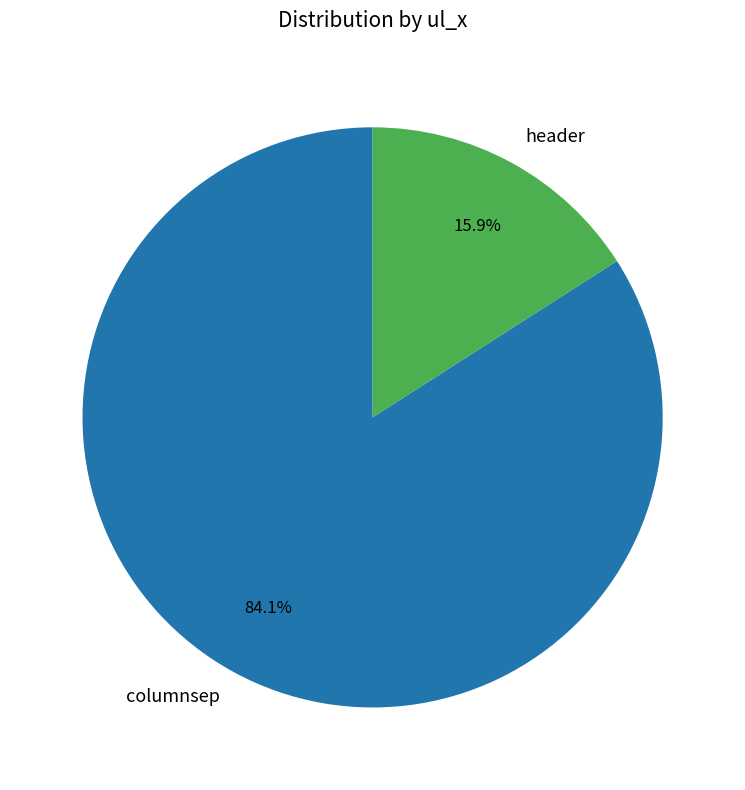

Between header and columnsep, which is larger?

columnsep